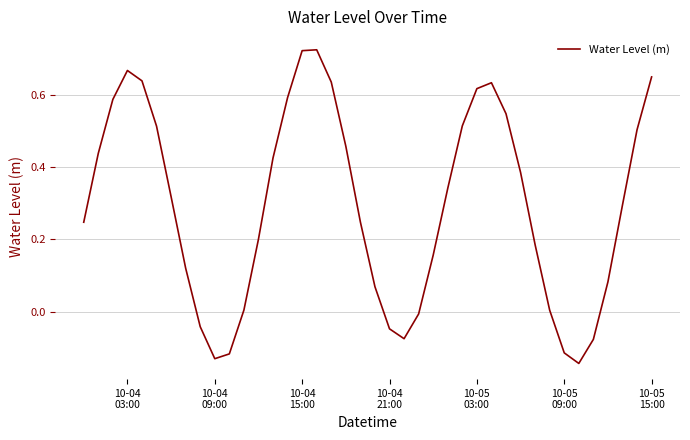

What is the difference between the maximum and minimum values?

0.9